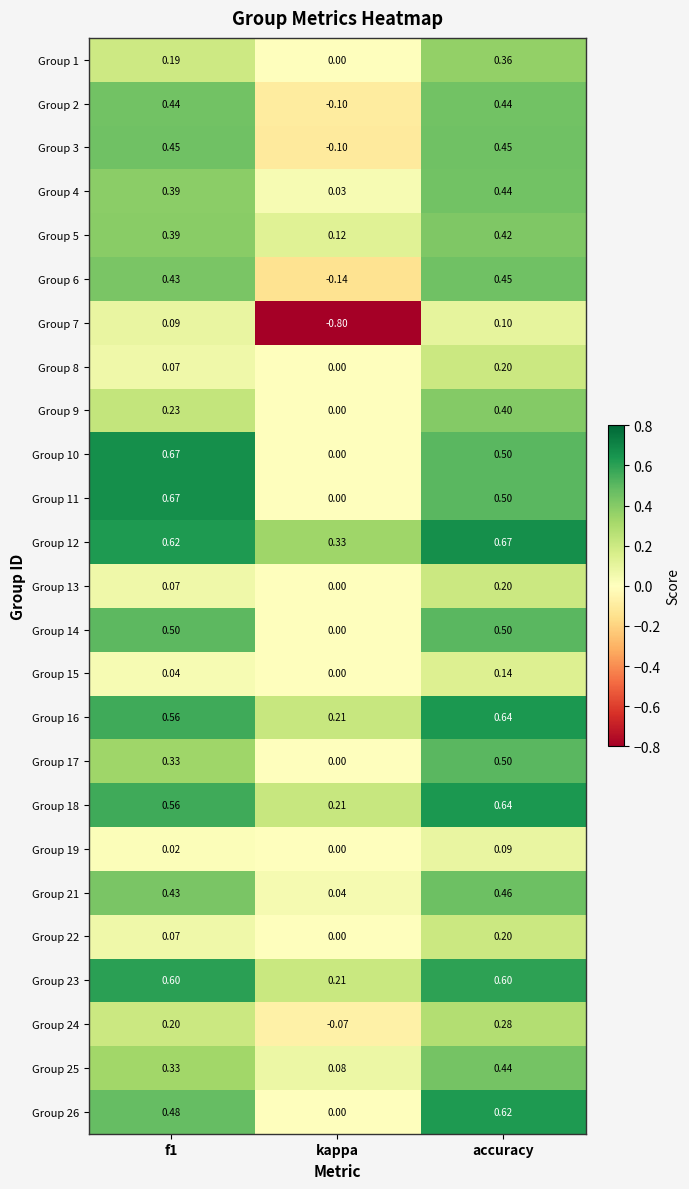

Is the value of Group 5 at f1 greater than the value of Group 22 at f1?

Yes